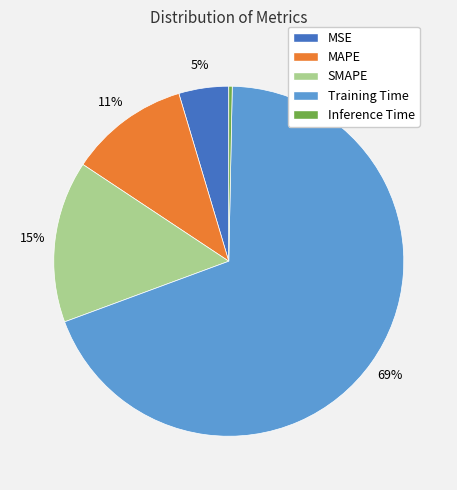

To the nearest percent, what is the average slice percentage?

20%